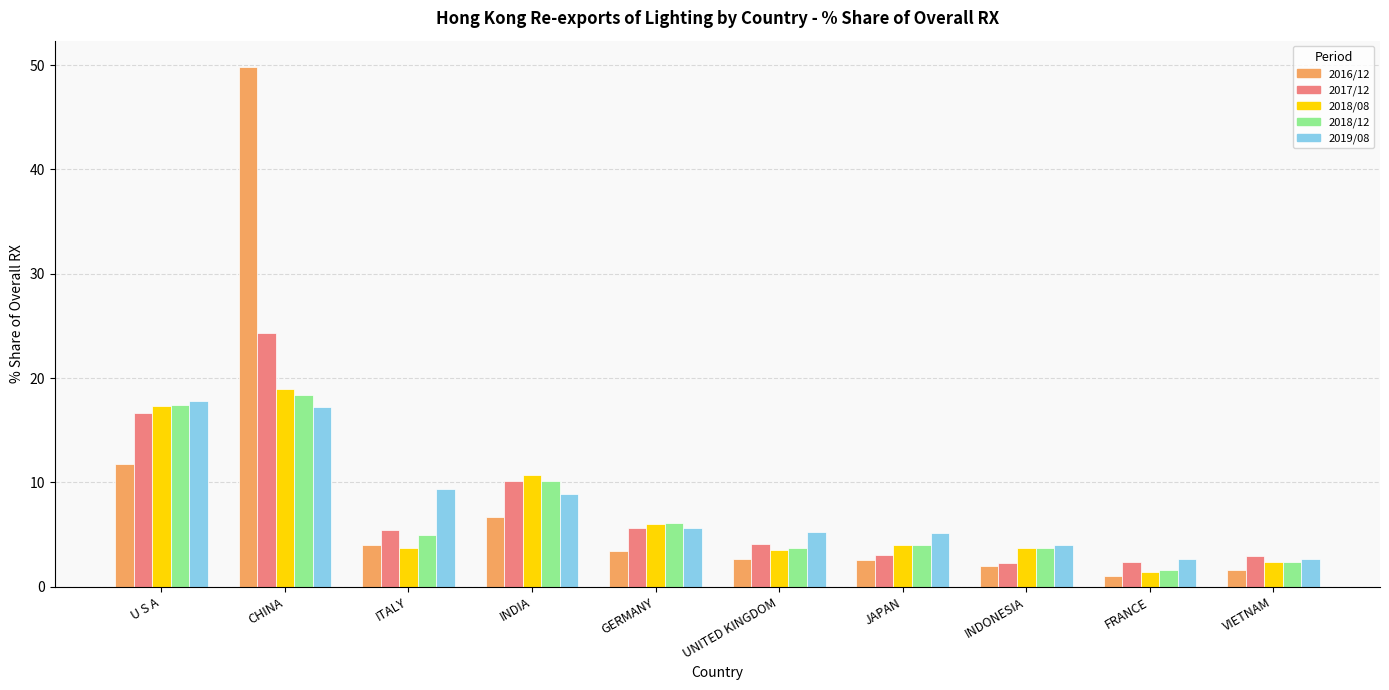

What is the total value across all series at U S A?

80.9